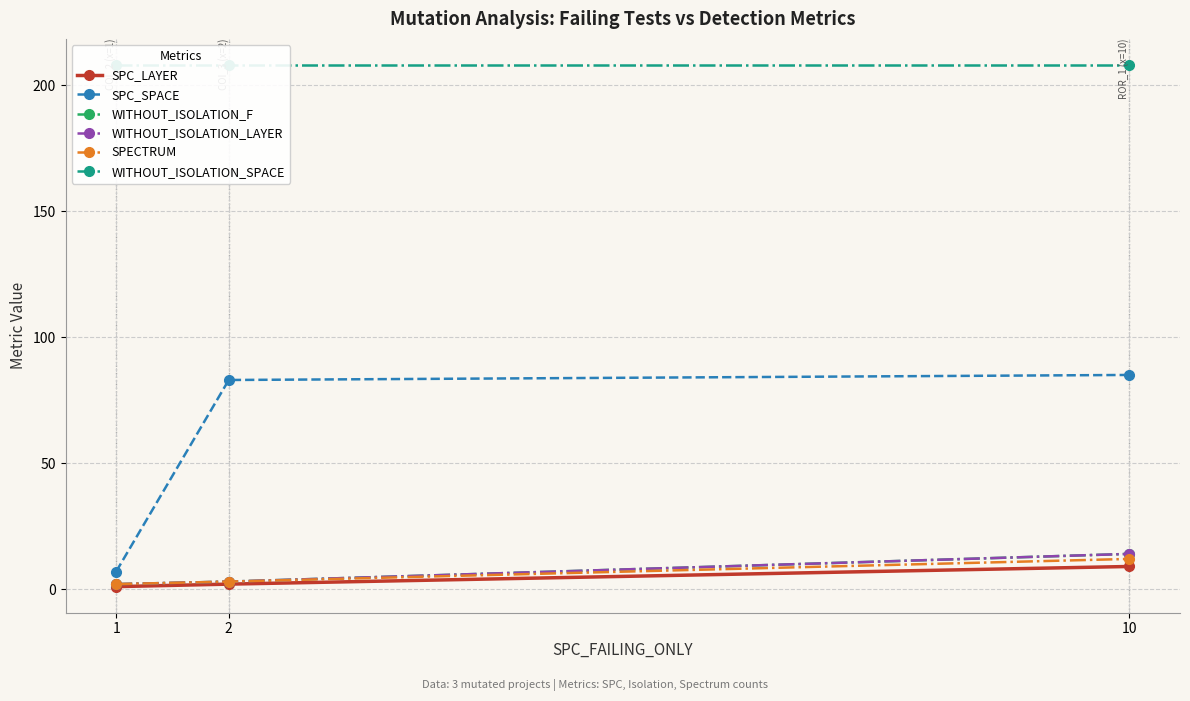

What is the average value of the WITHOUT_ISOLATION_SPACE series?

208